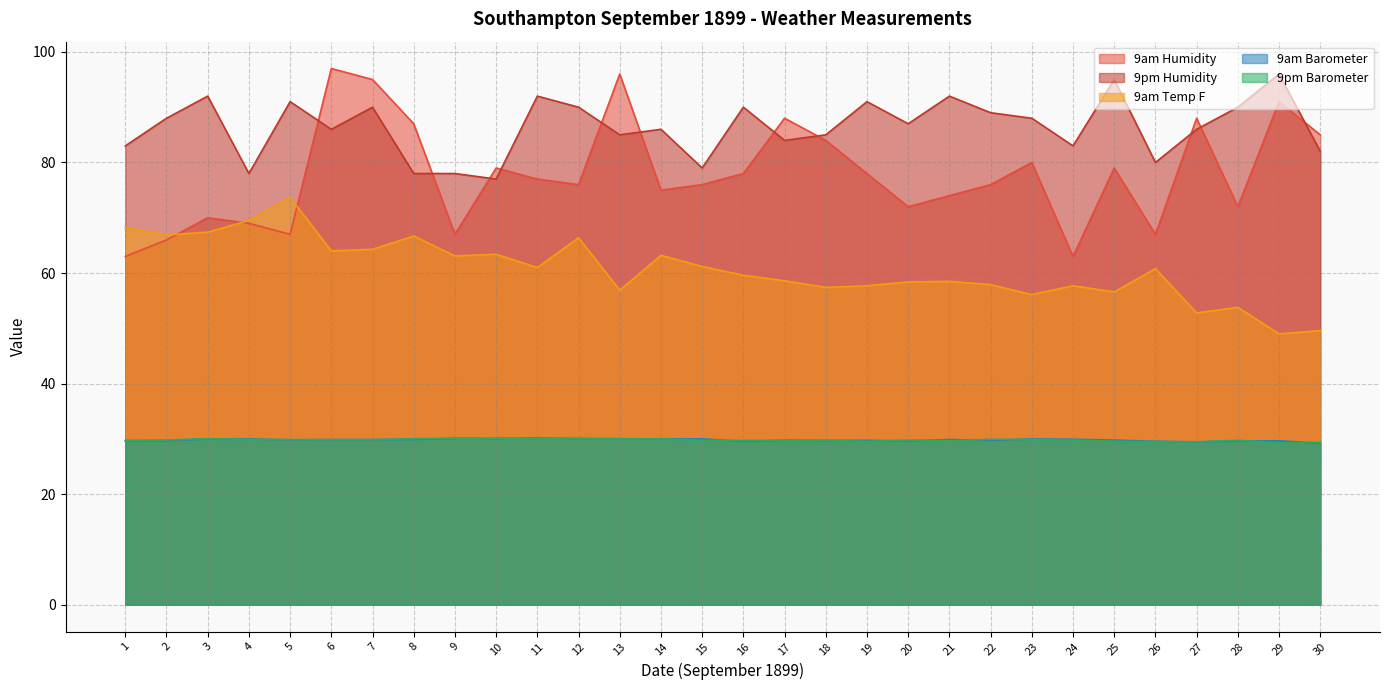

How many interior local peaks does the 9pm Humidity series have?

10